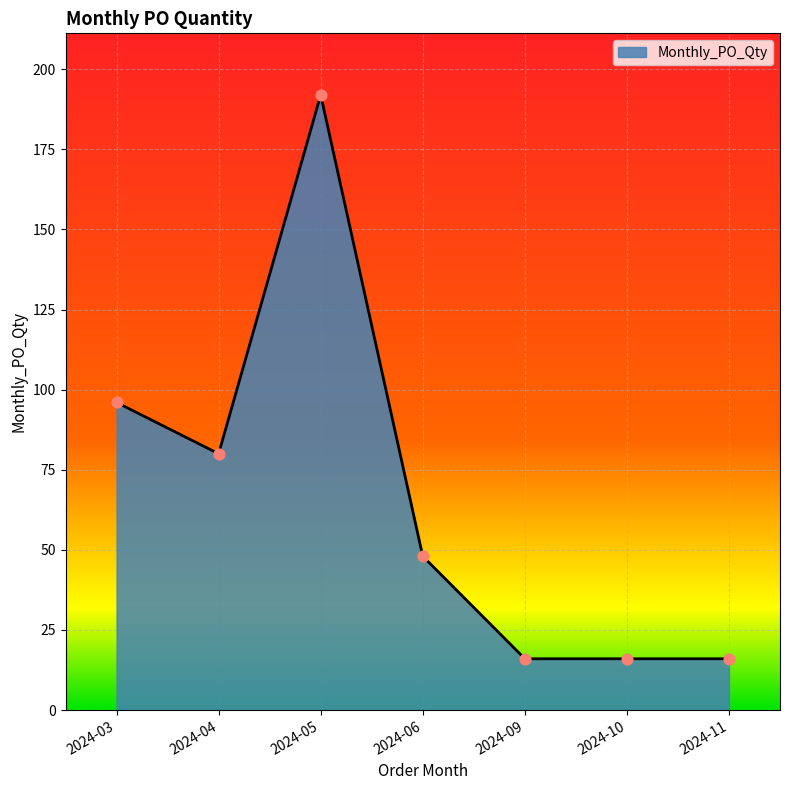

Which has a higher value, 2024-09 or 2024-04?

2024-04